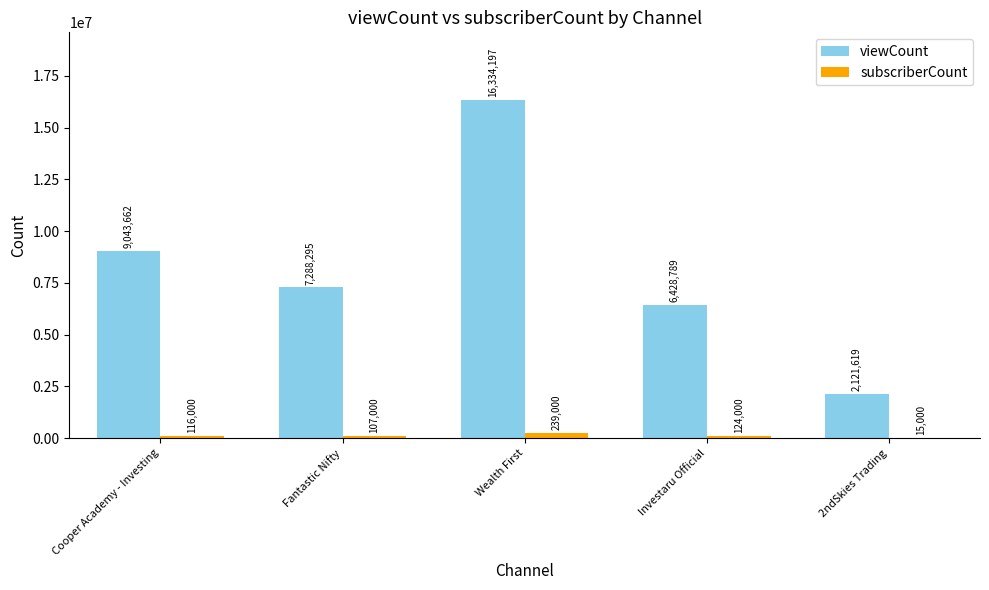

Reading right to left, transcribe all the data shown in this chart.

viewCount: 2ndSkies Trading=2121619	Investaru Official=6428789	Wealth First=16334197	Fantastic Nifty=7288295	Cooper Academy - Investing=9043662
subscriberCount: 2ndSkies Trading=15000	Investaru Official=124000	Wealth First=239000	Fantastic Nifty=107000	Cooper Academy - Investing=116000